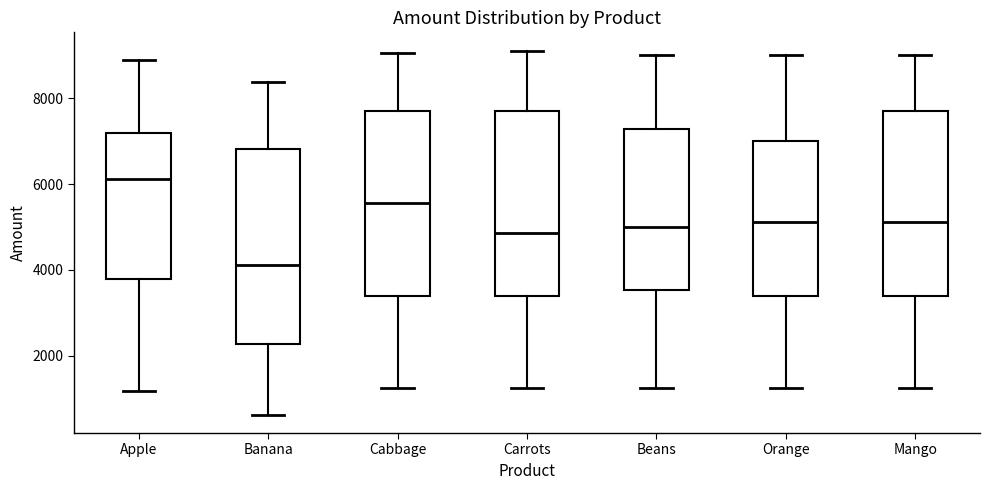

Reading left to right, transcribe this box plot: for each box, give where its median line is, the range the box spans, and where its two whiskers end, as read against the y-axis. The values are not printed on the chart, so give them approximately, as read against the axis.

Apple: median 6200, box 3800 to 7200, whiskers 1200 to 9000
Banana: median 4200, box 2200 to 6800, whiskers 600 to 8400
Cabbage: median 5600, box 3400 to 7800, whiskers 1200 to 9000
Carrots: median 4800, box 3400 to 7800, whiskers 1200 to 9200
Beans: median 5000, box 3600 to 7200, whiskers 1200 to 9000
Orange: median 5200, box 3400 to 7000, whiskers 1200 to 9000
Mango: median 5200, box 3400 to 7800, whiskers 1200 to 9000